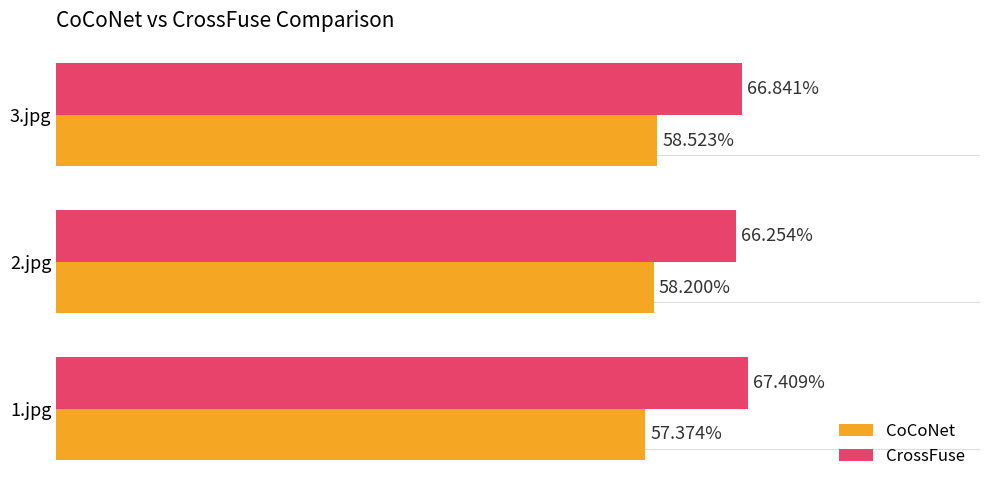

Rank the series by their average value, from highest to lowest.

CrossFuse, CoCoNet